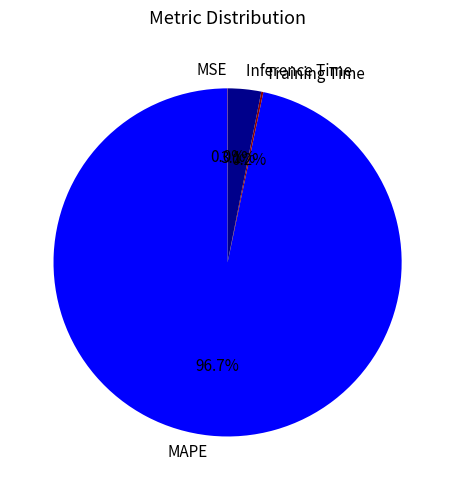

Do Inference Time and MAPE together represent more than half of the pie?

Yes